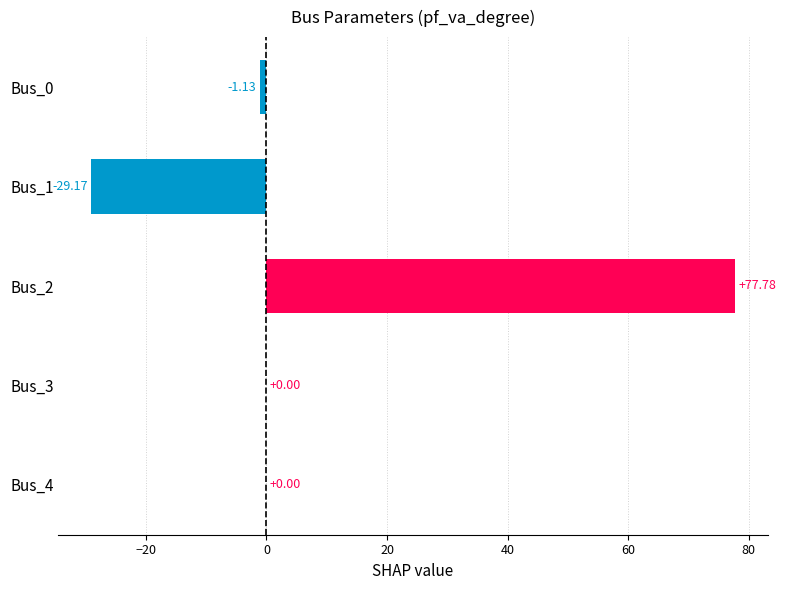

How many categories are shown in the chart?

5